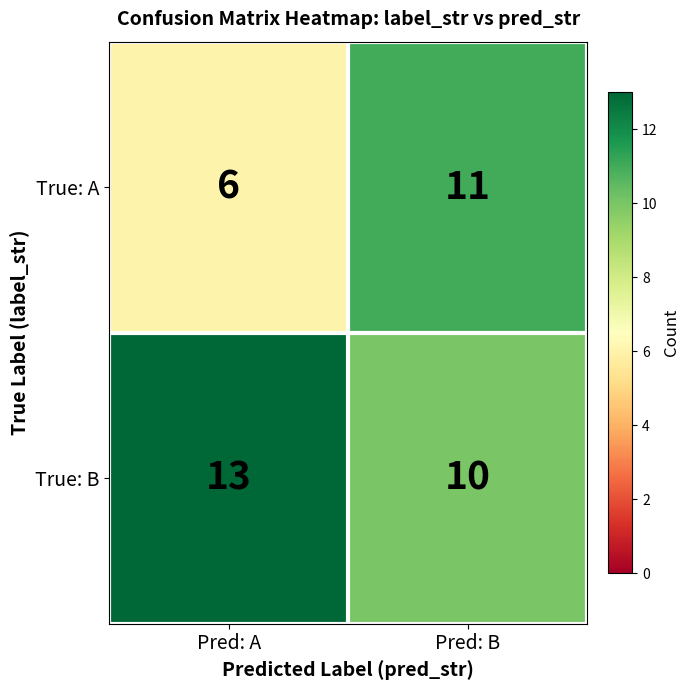

What is the difference between the highest and lowest values at Pred: A?

7